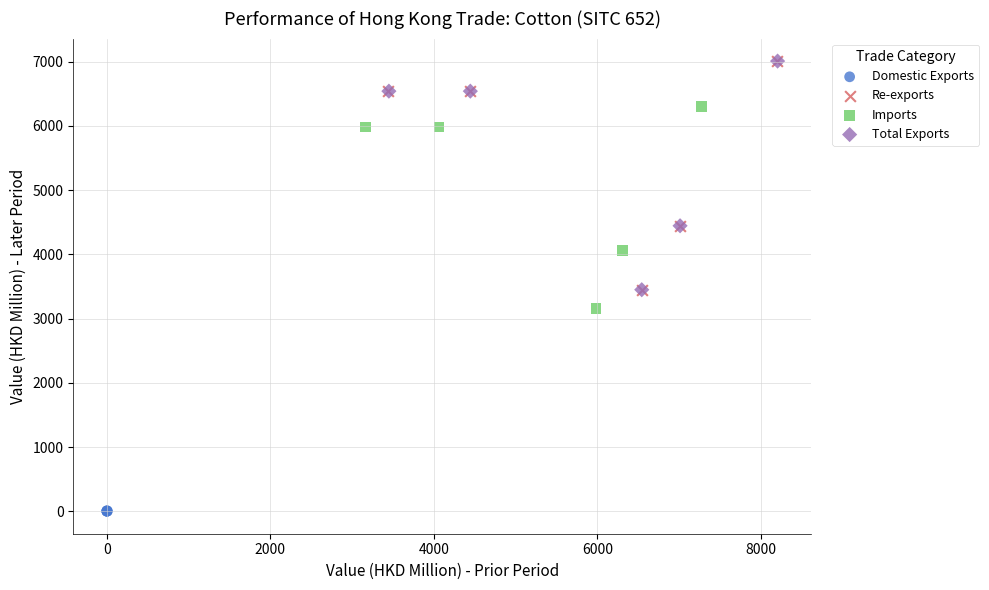

Which series contains the lowest Y value?

Domestic Exports